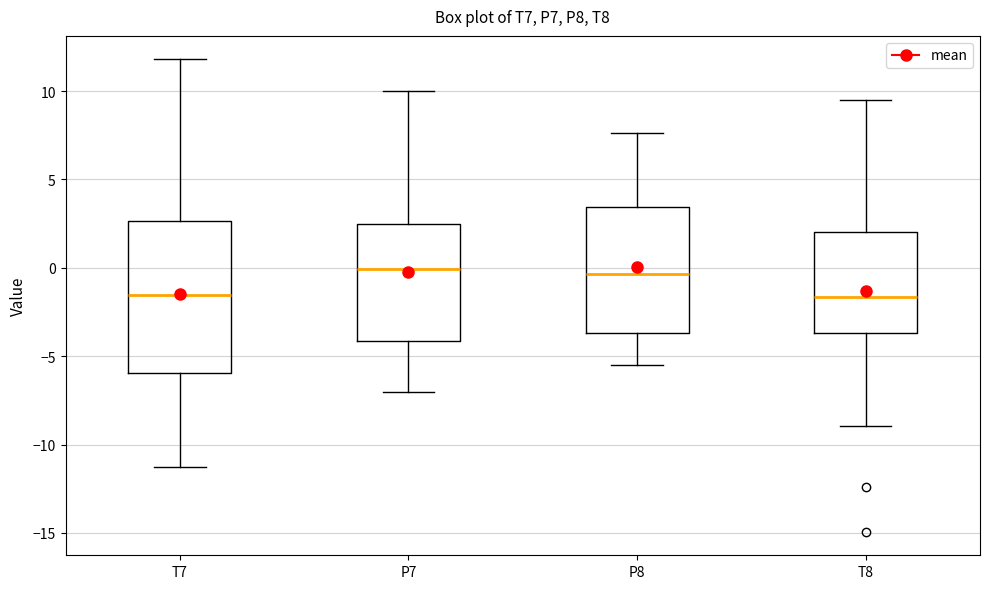

Comparing the boxes themselves (not the whiskers), which one is the tallest?

T7